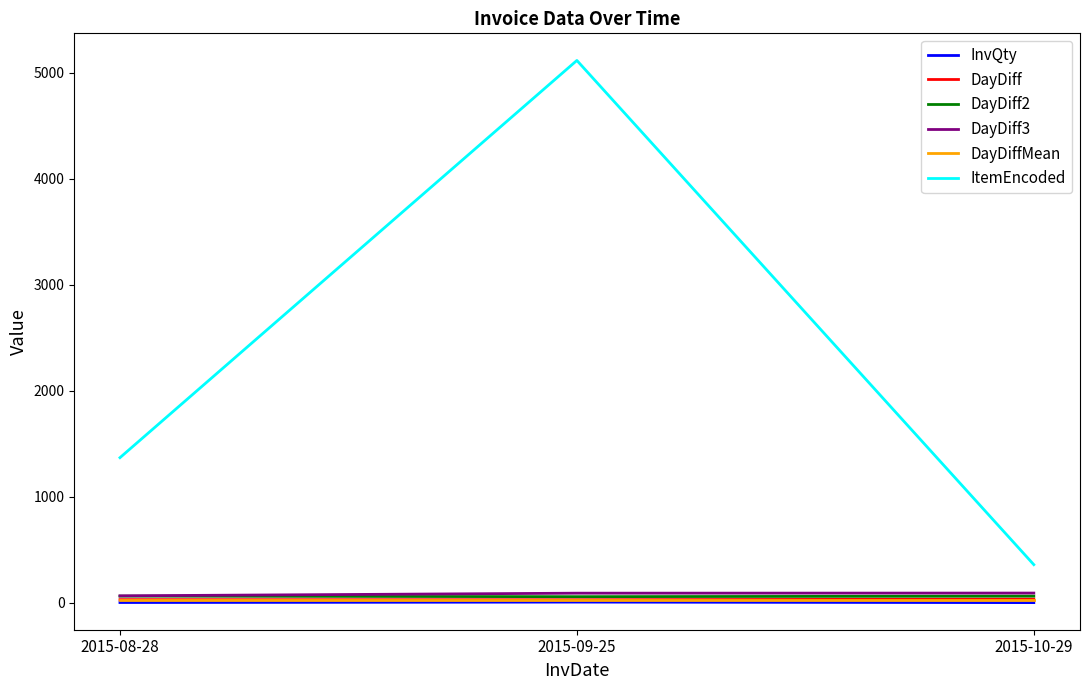

What is the difference between the maximum and minimum values in the DayDiff3 series?

26.0